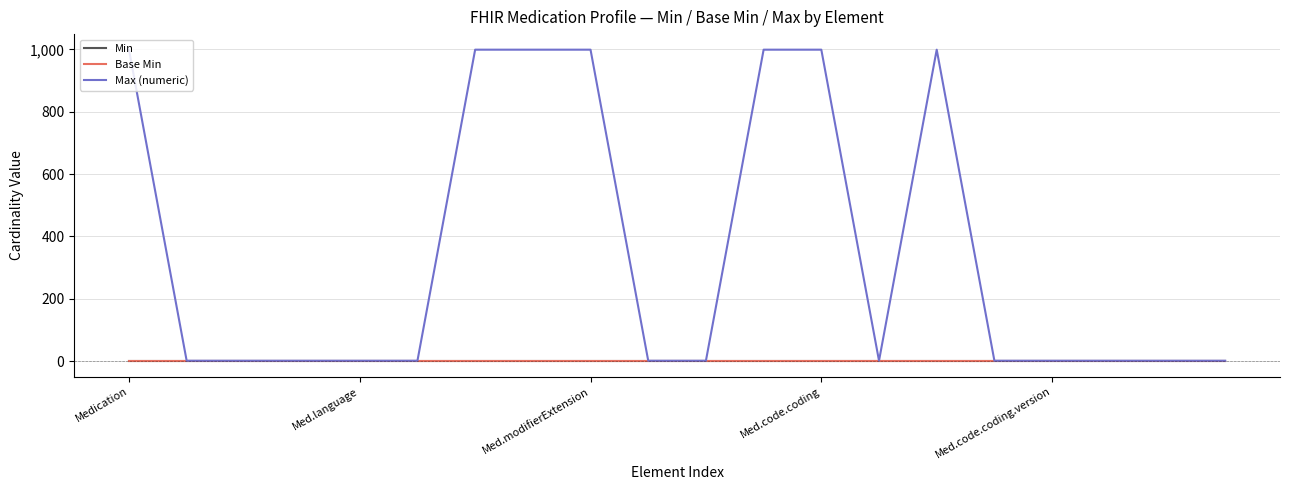

Which series has the widest spread of values?

Max (numeric)